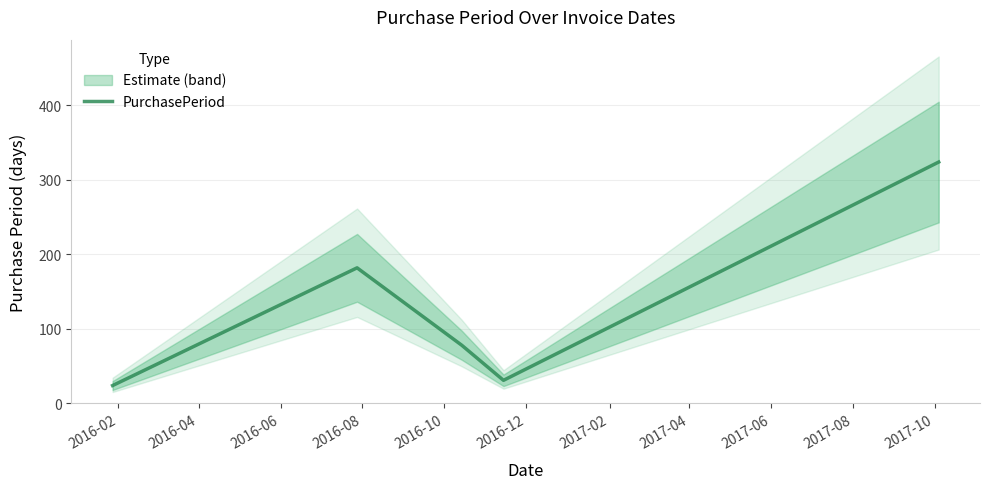

Reading right to left, what are all the values shown in this chart?

324	31	78	182	24